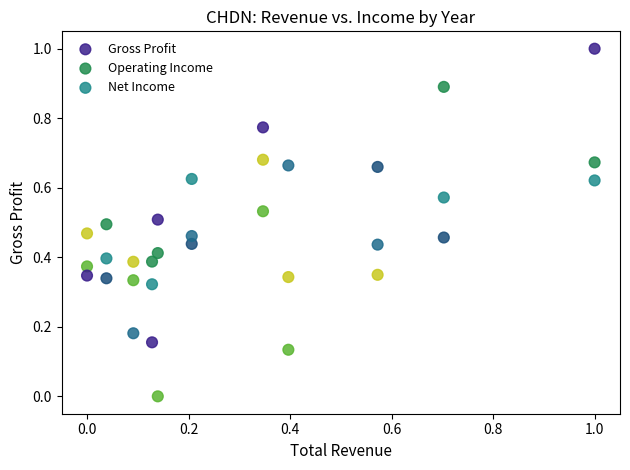

Which series contains the highest Y value?

Gross Profit